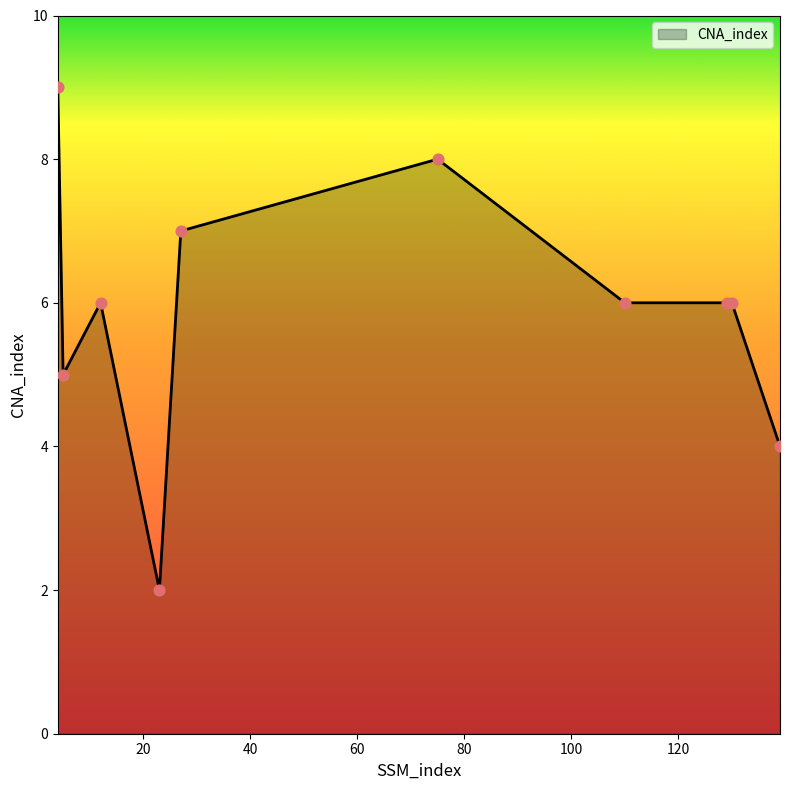

What is the maximum value shown in the chart?

9